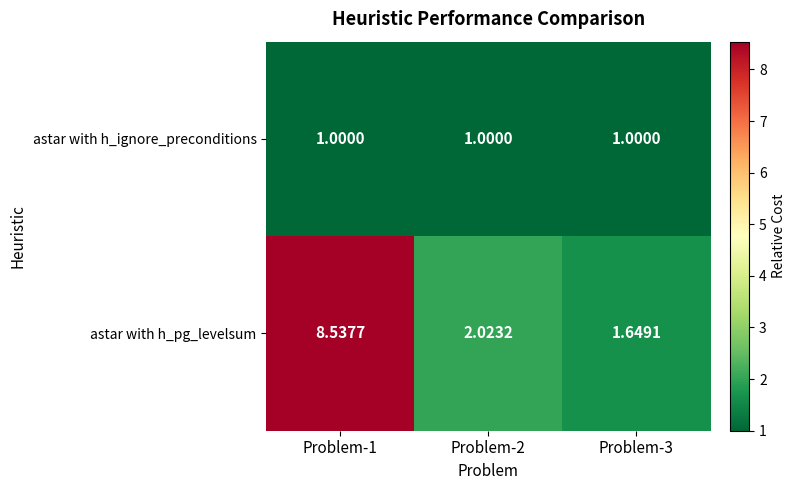

At which category is the sum across all series the highest?

Problem-1